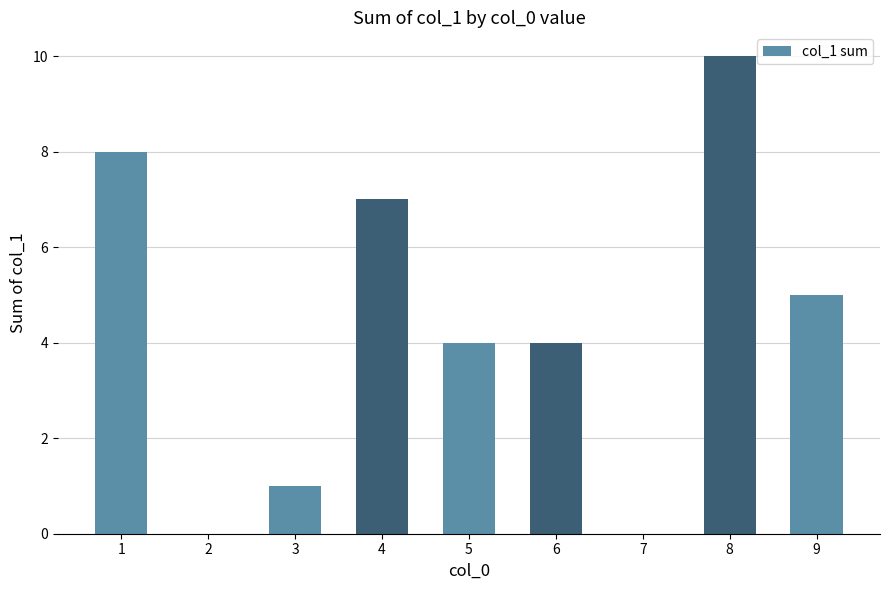

What is the change in value from 6 to 8?

+6